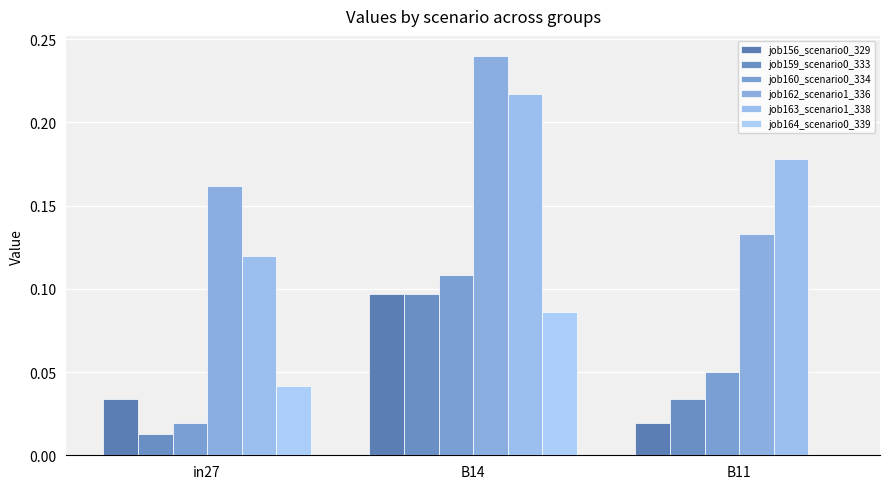

At which label is job162_scenario1_336 closest to 0?

B11